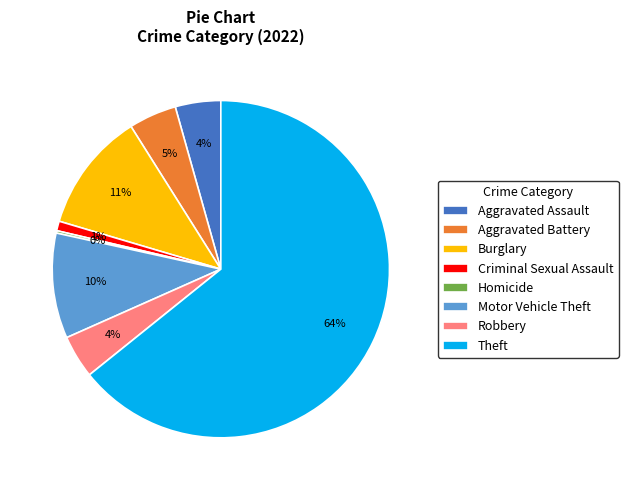

To the nearest percent, what is the combined percentage of Motor Vehicle Theft and Criminal Sexual Assault?

11%